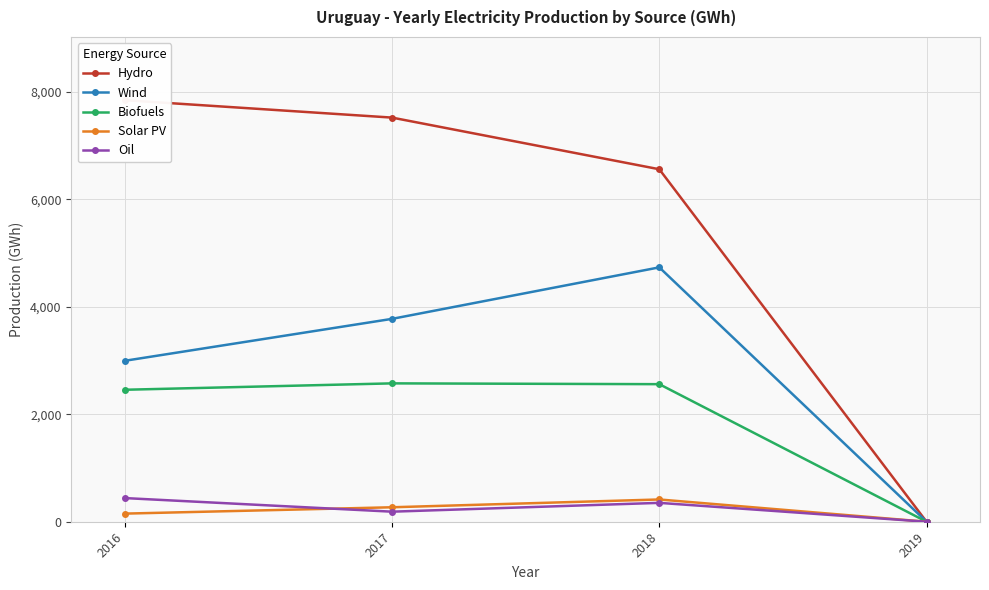

True or false: Biofuels and Hydro cross at least once.

False